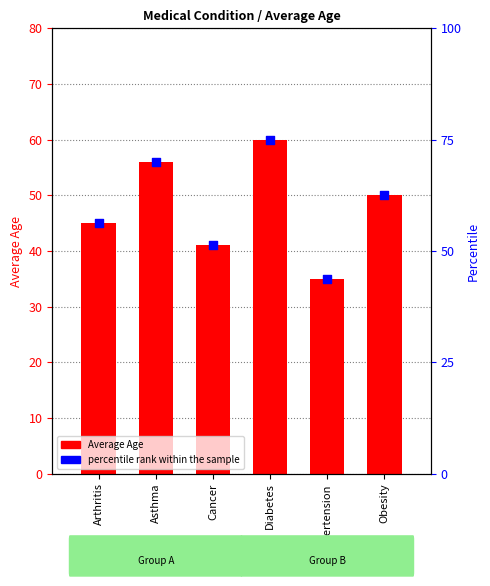

Which series has the largest total across all categories?

percentile rank within the sample